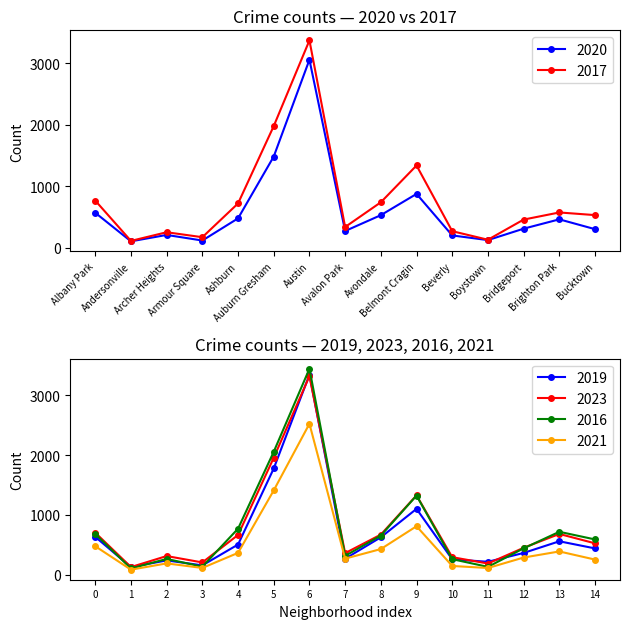

In 2023, how many points are lower than both neighbors (excluding endpoints)?

4